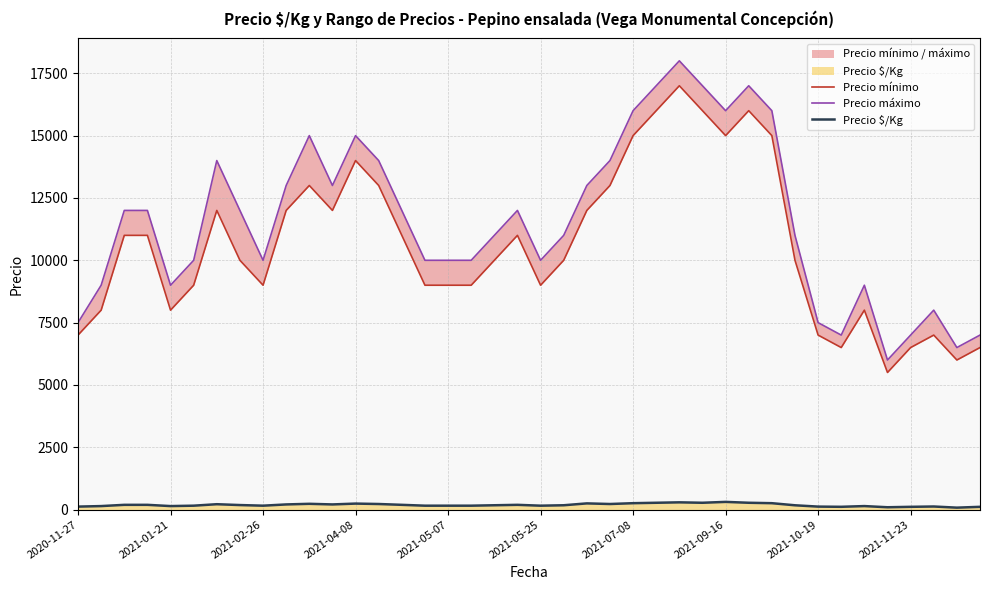

What is the label of the 10th point from the right?

30